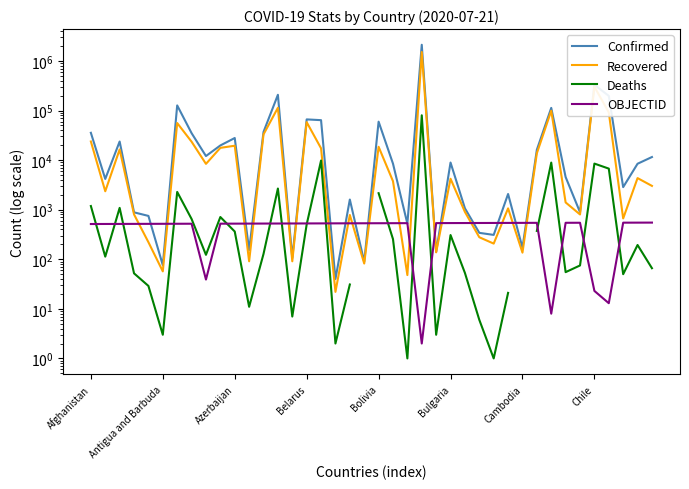

Where does the Confirmed series first go above 8479?

Afghanistan